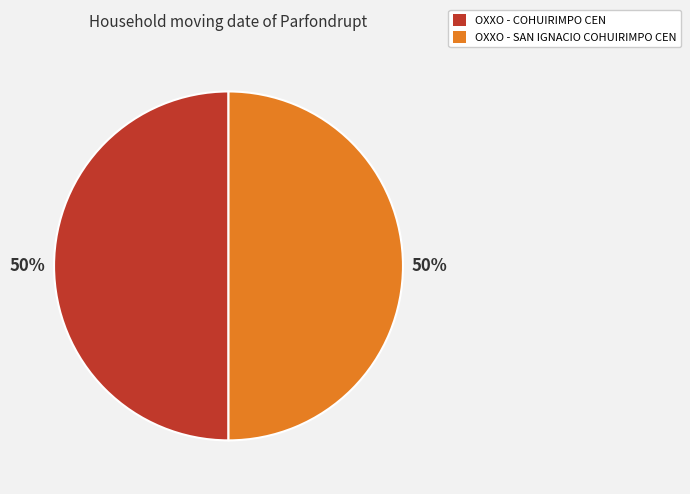

What is the ratio of the value at OXXO - COHUIRIMPO CEN to the value at OXXO - SAN IGNACIO COHUIRIMPO CEN?

1.0